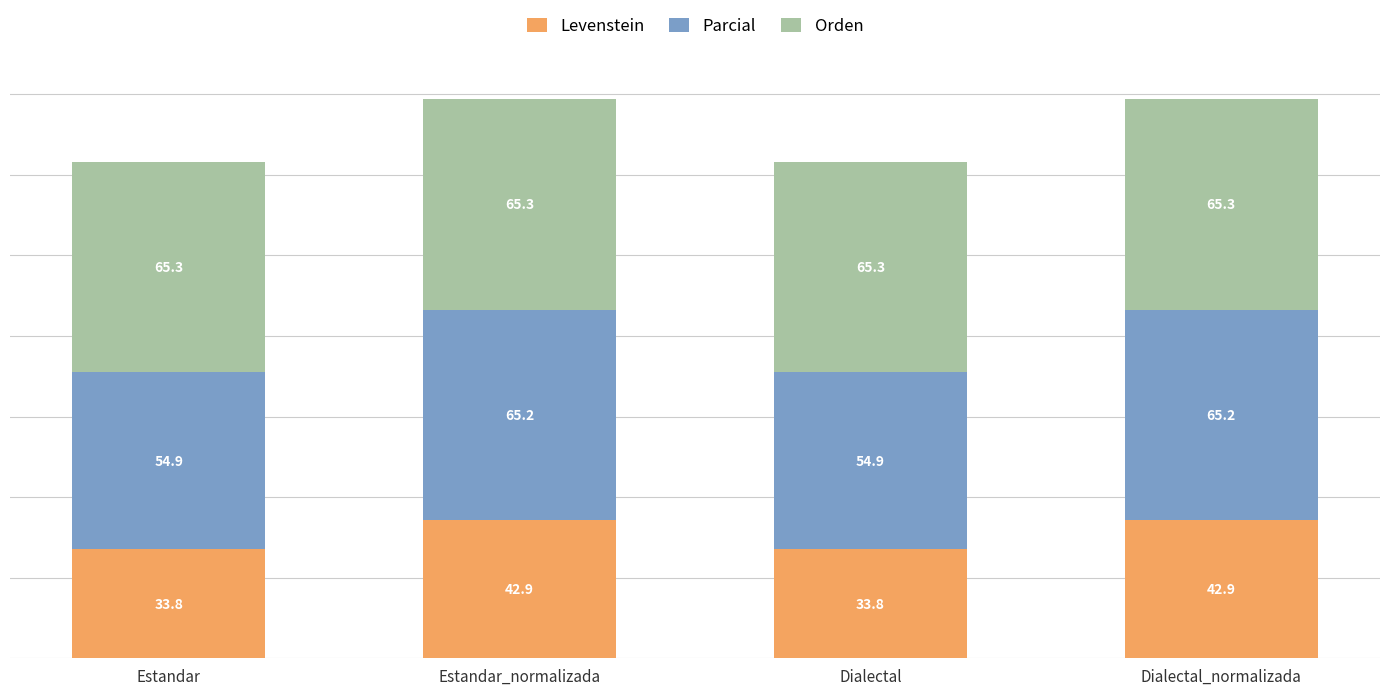

What is the total value across all series at Dialectal_normalizada?

173.4